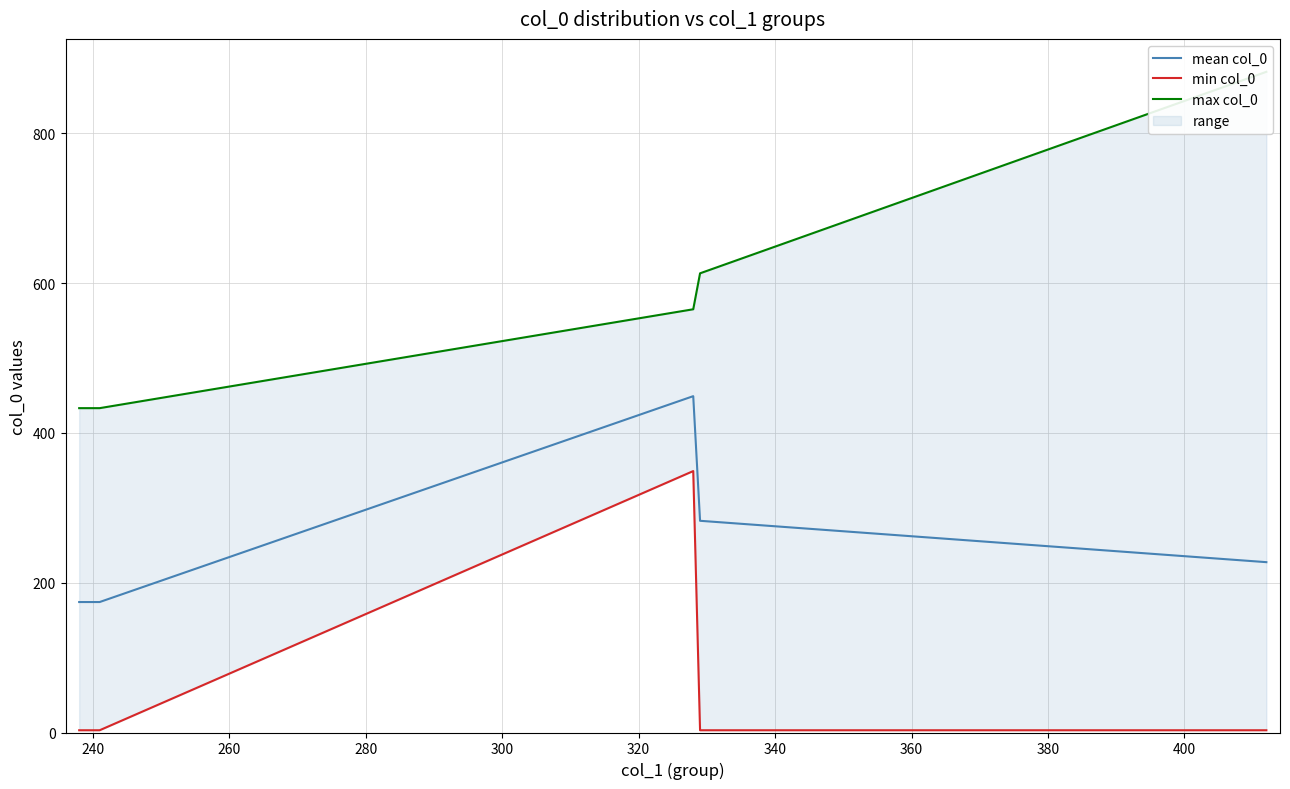

What is the average value of the mean col_0 series?

236.5